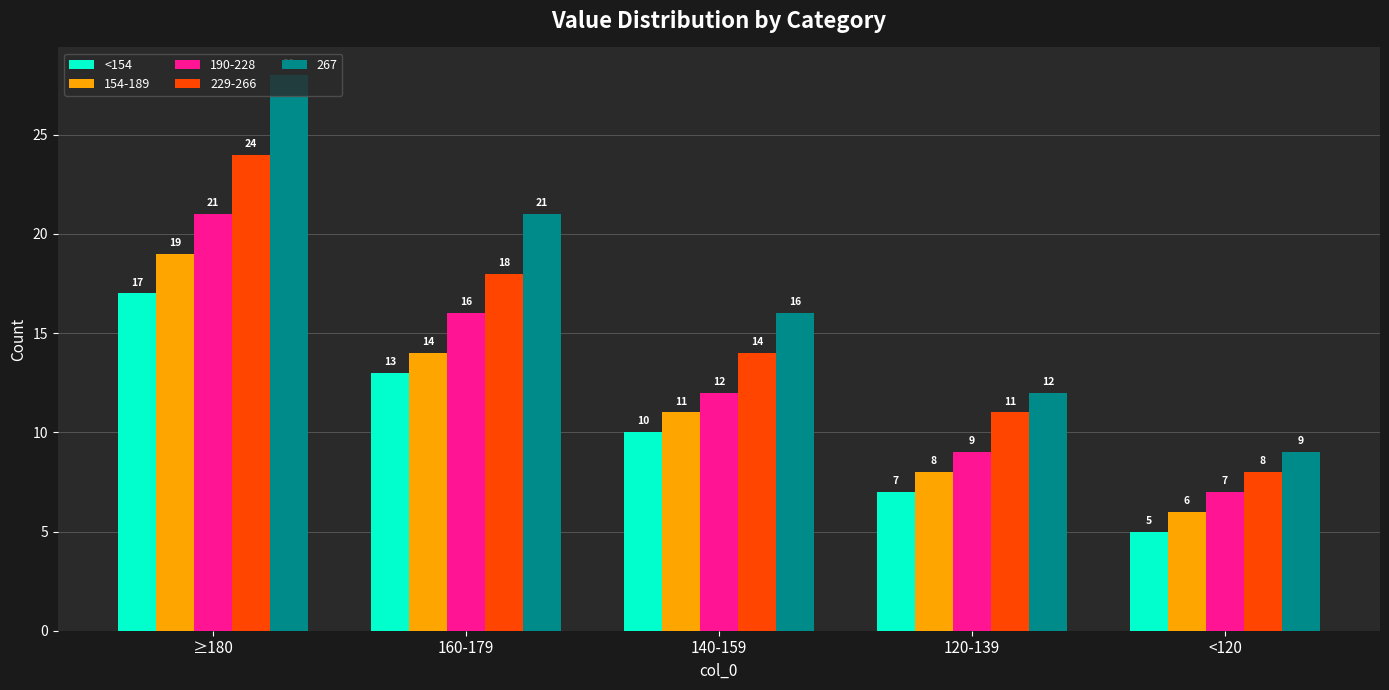

List the series in order of their peak value, highest first.

267, 229-266, 190-228, 154-189, <154